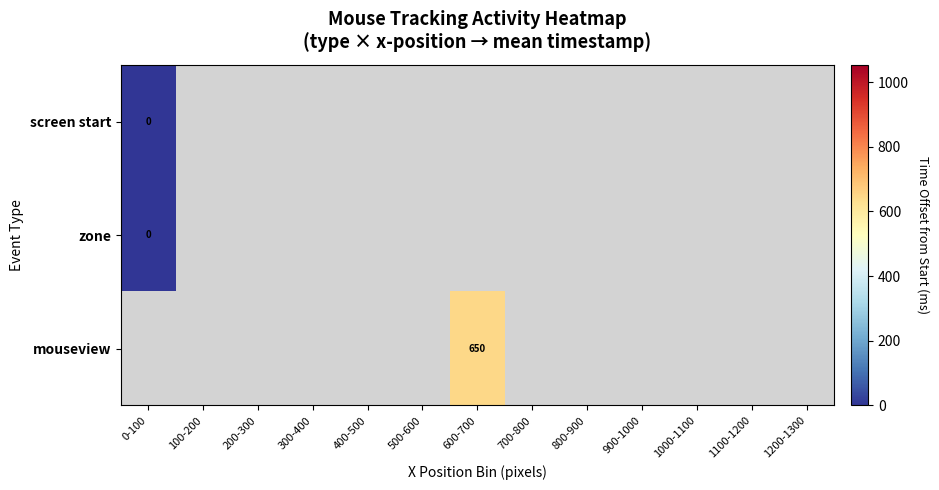

Which category has the highest value in the zone series?

0-100